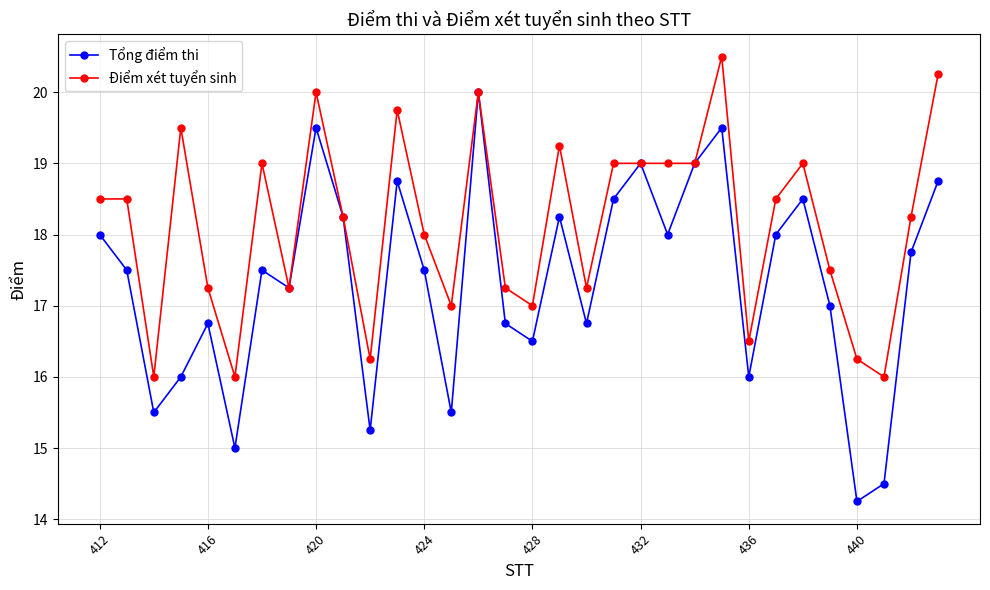

Which series has the largest total across all categories?

Điểm xét tuyển sinh